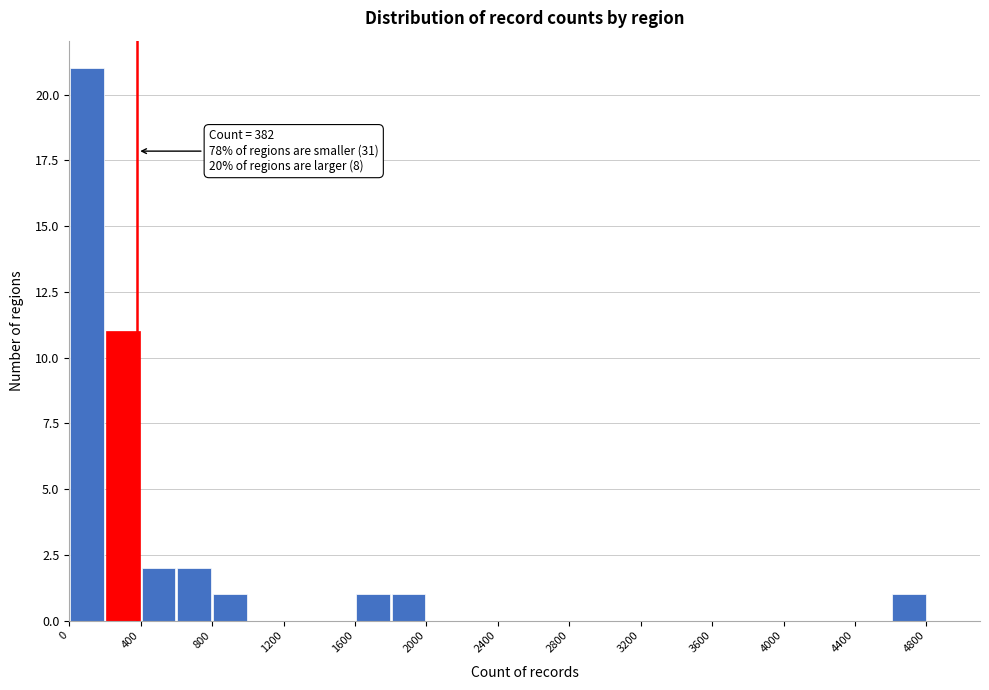

Which range on the x-axis has the tallest bar?

0 to 200